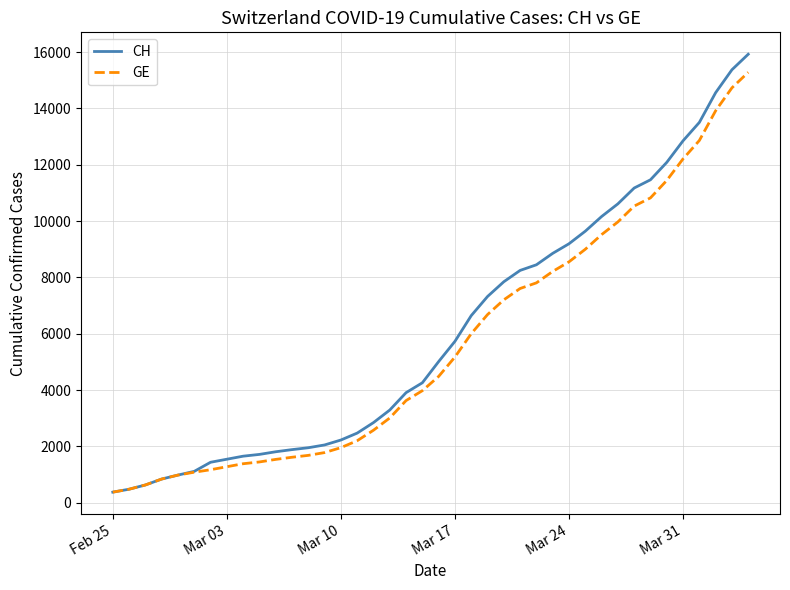

What are all the series names shown in the legend?

CH, GE